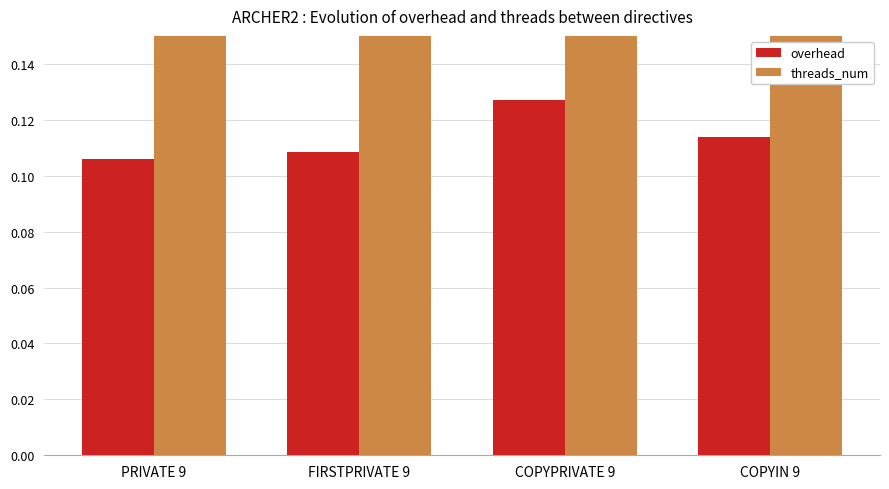

True or false: overhead has a value of 0.2 at COPYIN 9.

False